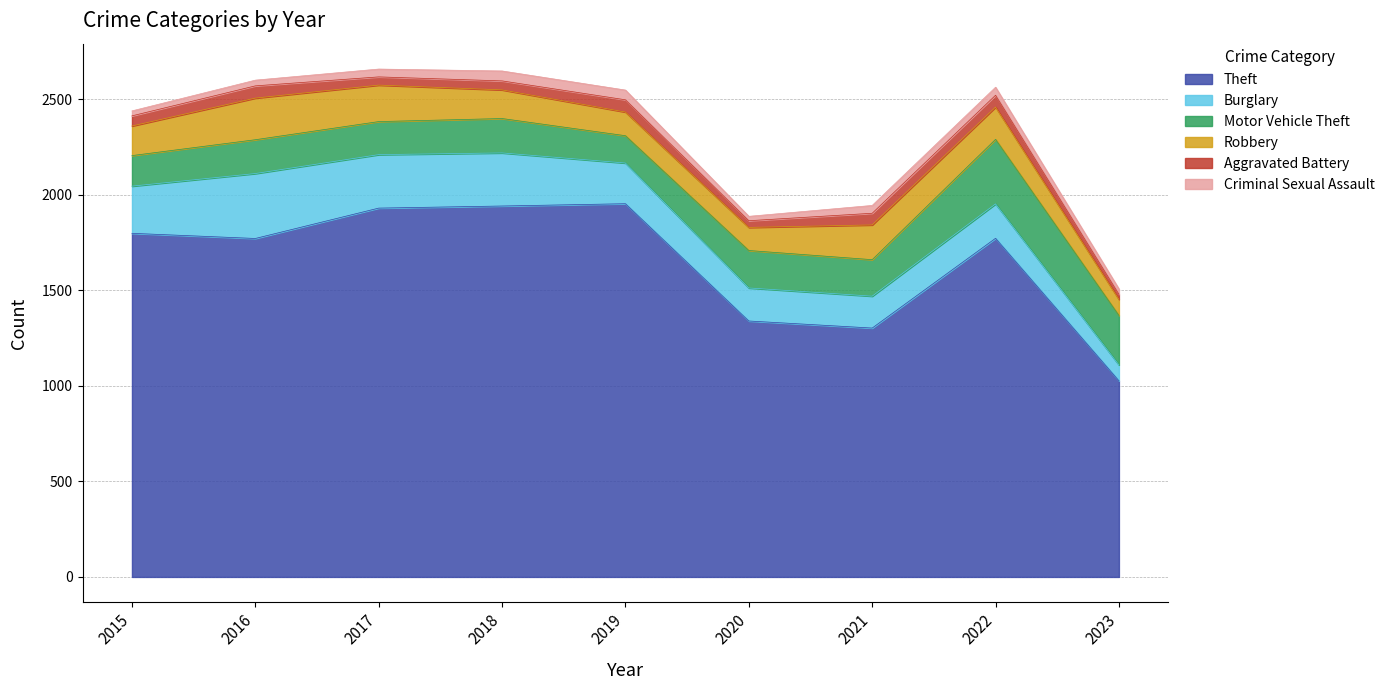

At which category is the sum across all series the highest?

2017